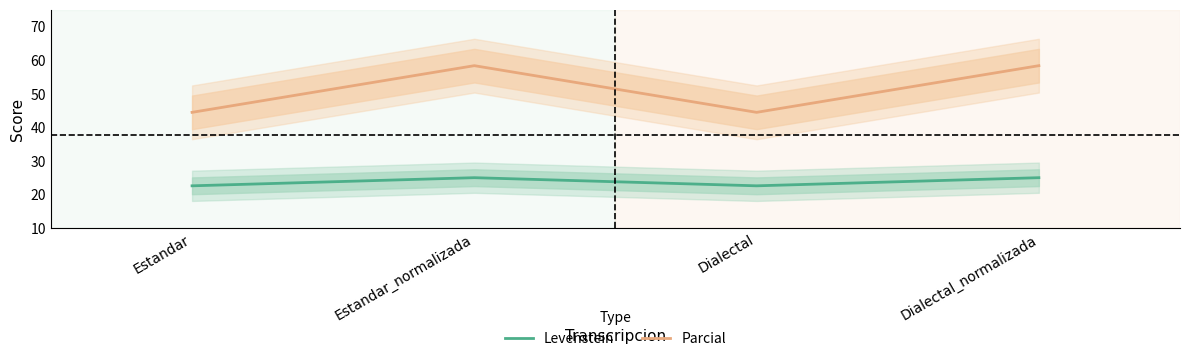

At Dialectal_normalizada, list the series in order from smallest to largest.

Levenstein, Parcial